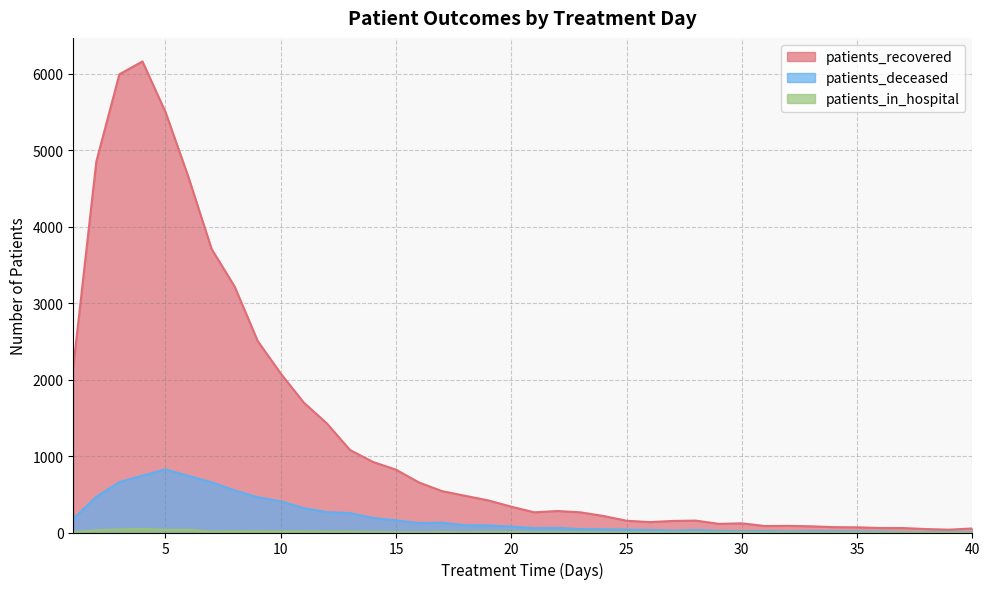

True or false: patients_deceased and patients_recovered cross at least once.

False